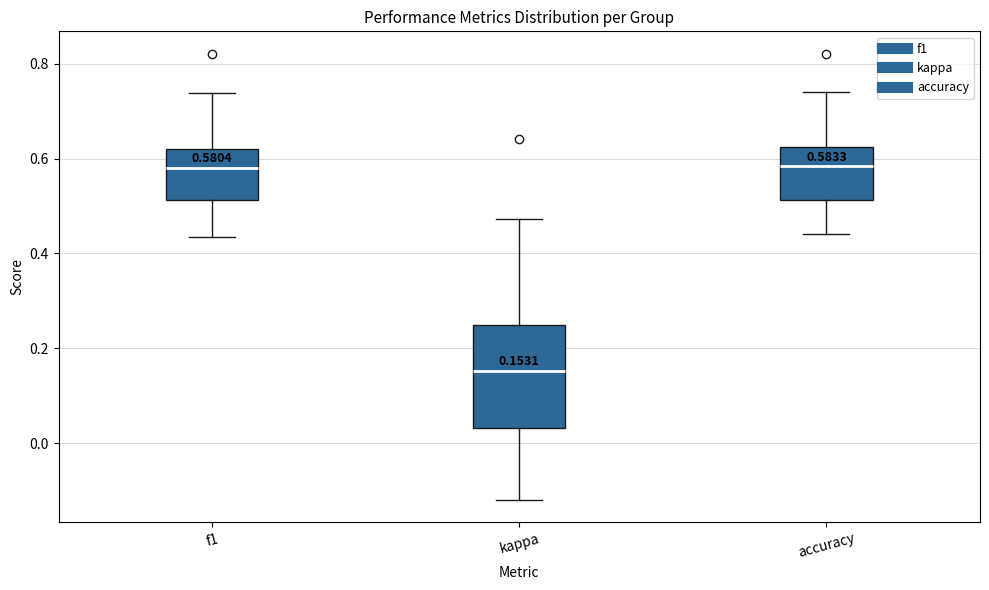

Which box's median line is the lowest?

kappa